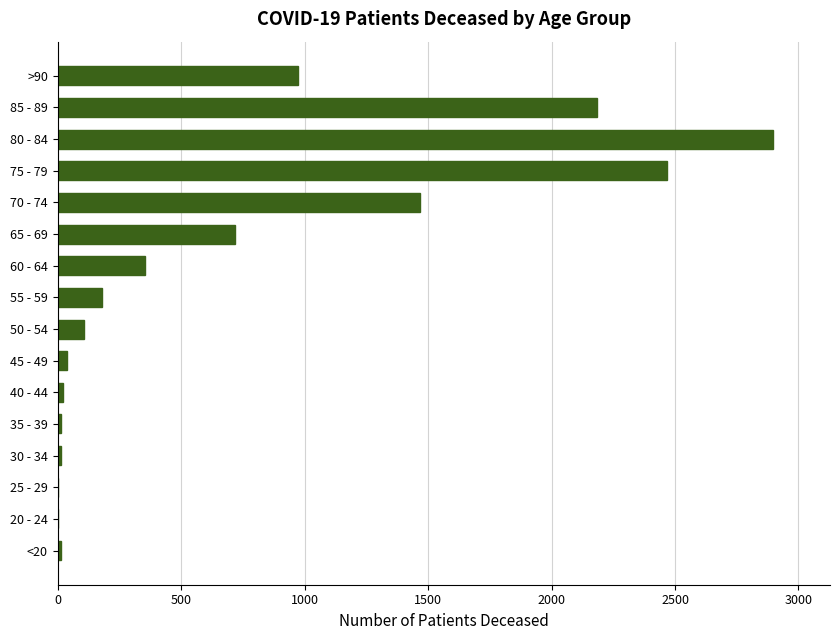

Is it true that the value at 80 - 84 is 1096?

False